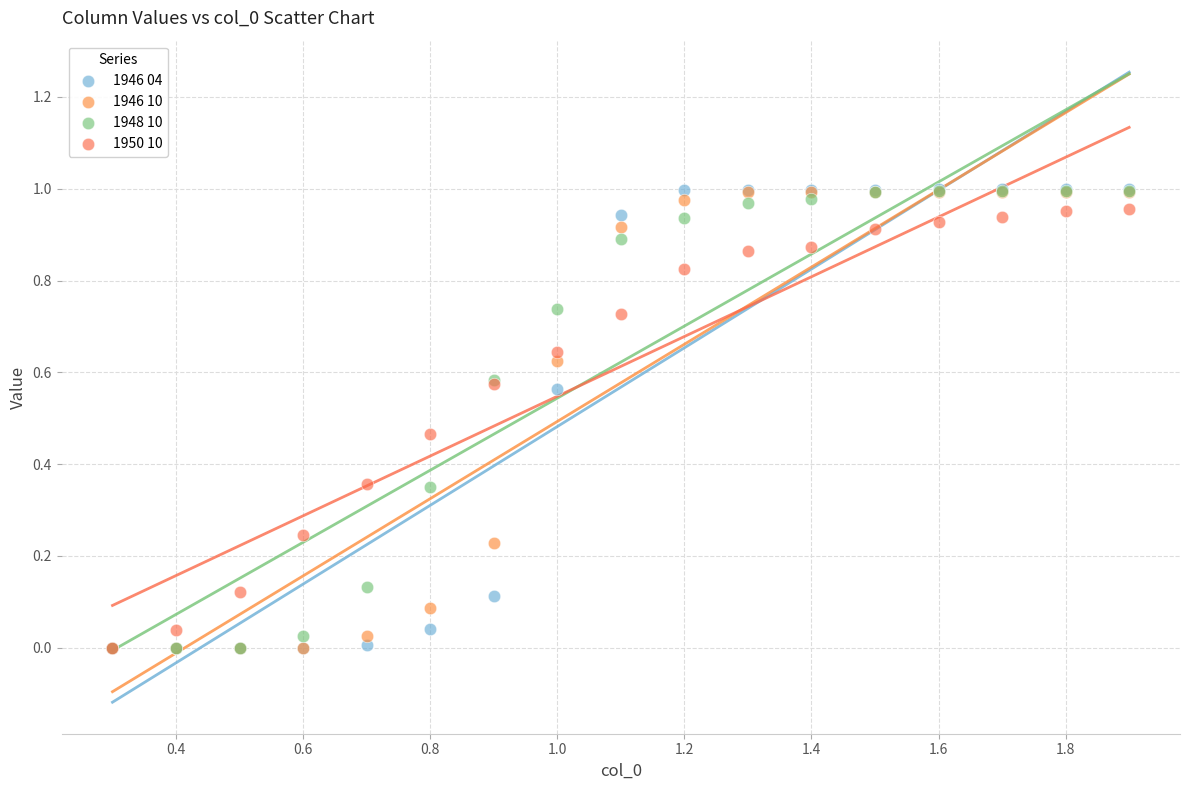

What are all the series names shown in the legend?

1946 04, 1946 10, 1948 10, 1950 10